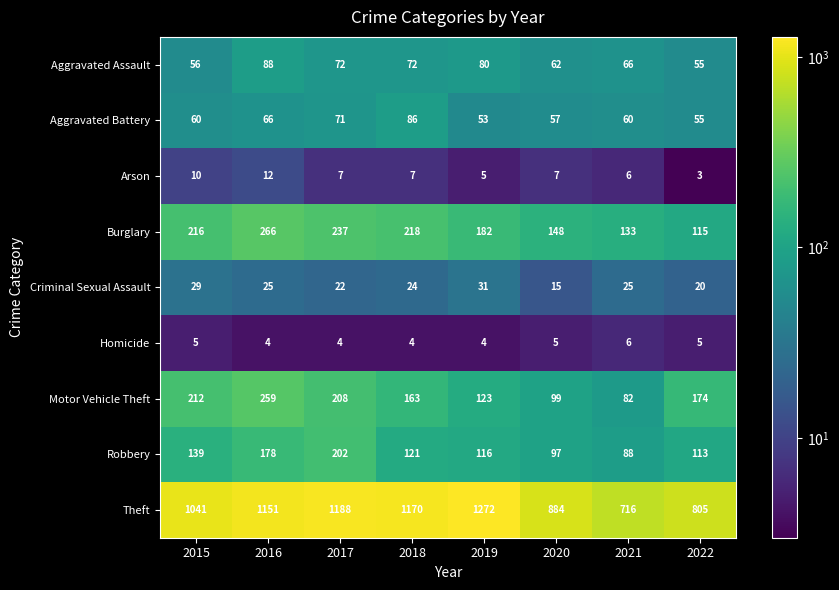

Between 2015 and 2016, which series saw the biggest shift?

Theft